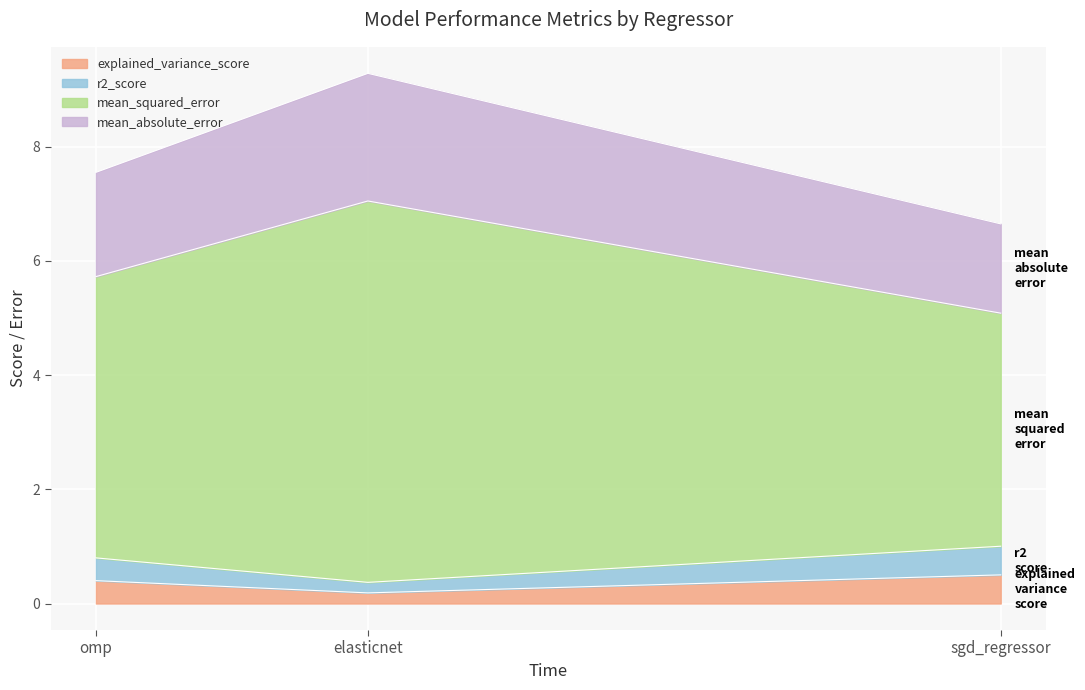

The value of mean_absolute_error at sgd_regressor is 1.6. True or false?

True